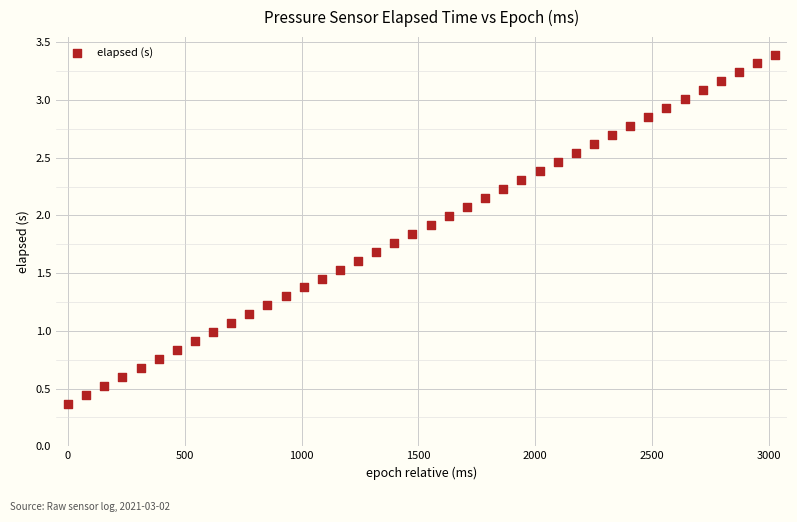

What is the range of Y values (max minus min)?

3.0